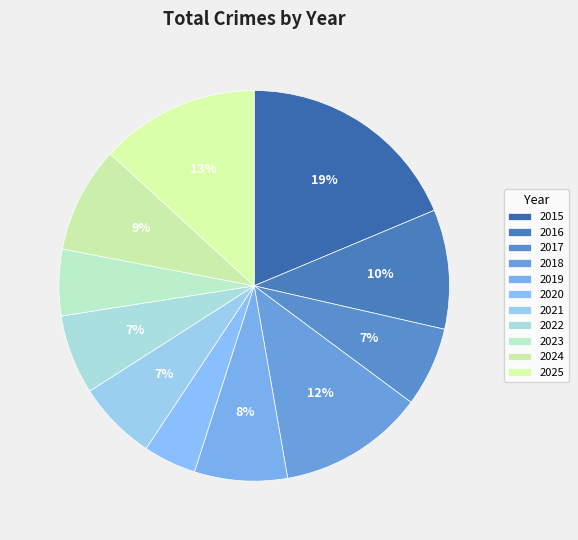

Count the number of slices in the pie.

11